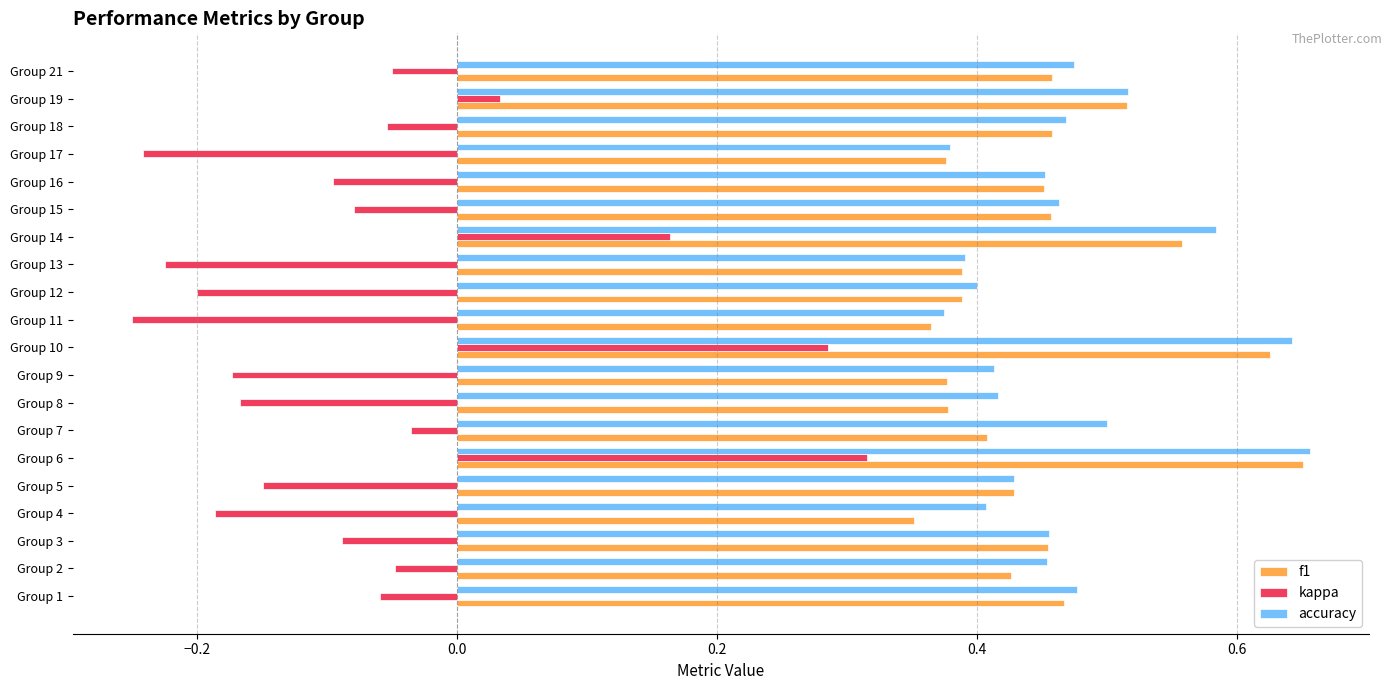

At which category is the sum across all series the highest?

Group 6